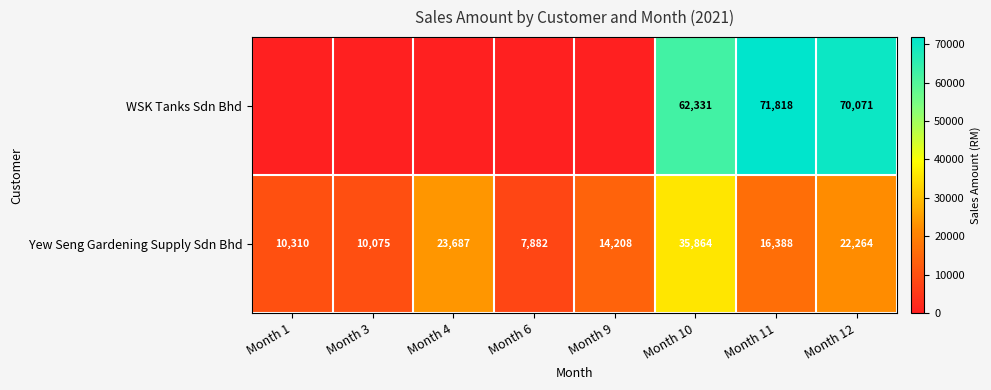

What is the difference between the maximum and minimum values in the Yew Seng Gardening Supply Sdn Bhd series?

27982